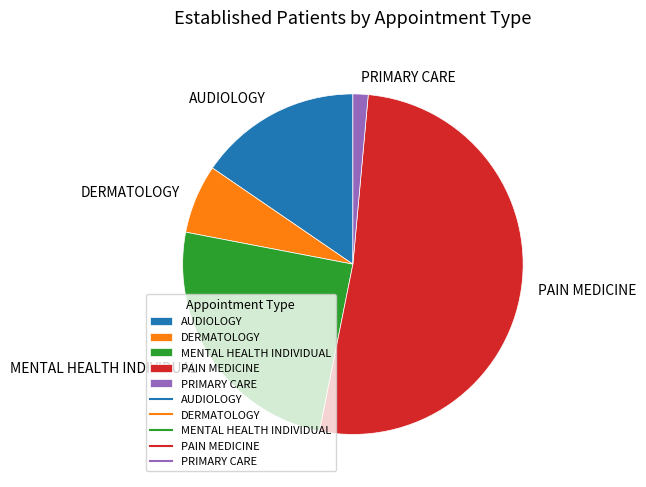

Which category accounts for the majority?

PAIN MEDICINE